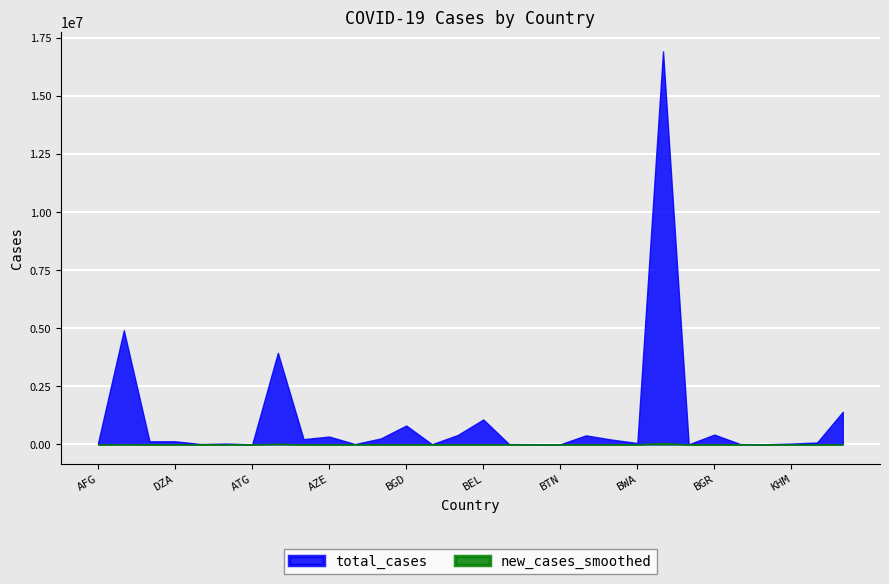

What position from the right is BHR?

19